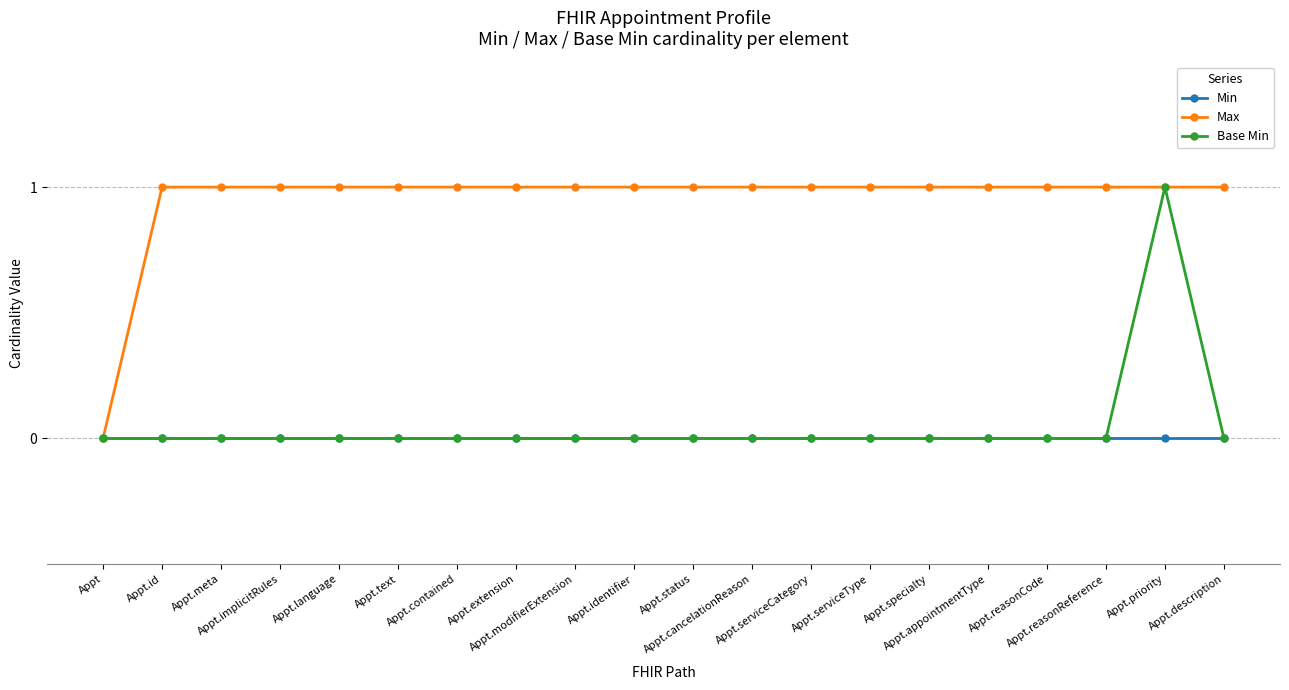

Which series has the largest total across all categories?

Max